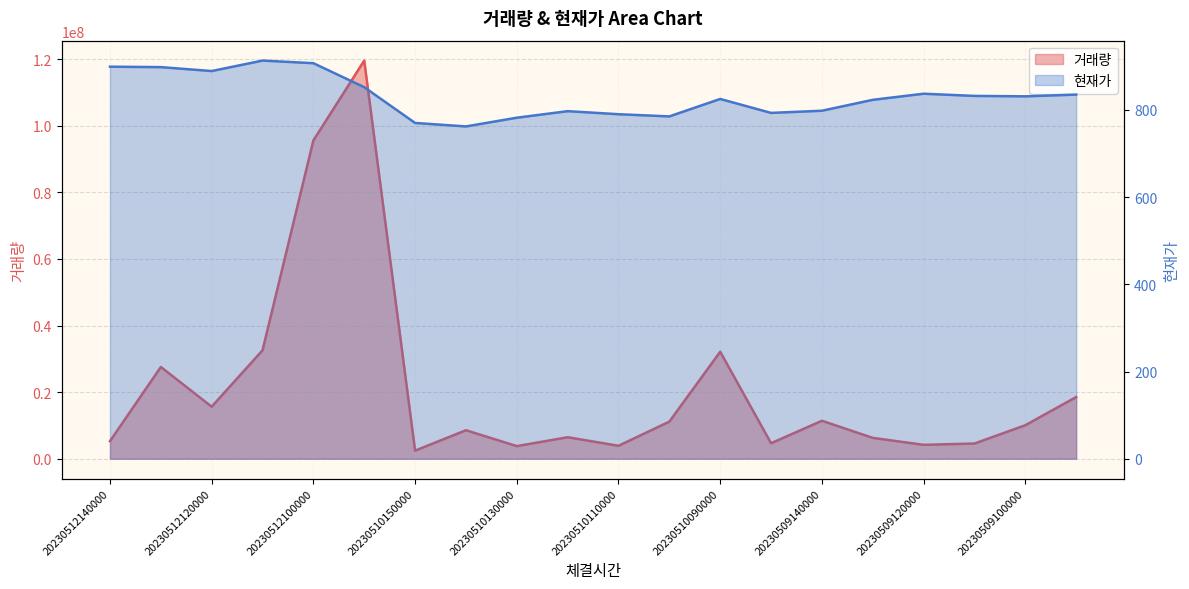

How many values in the 거래량 series are below 10066090?

10